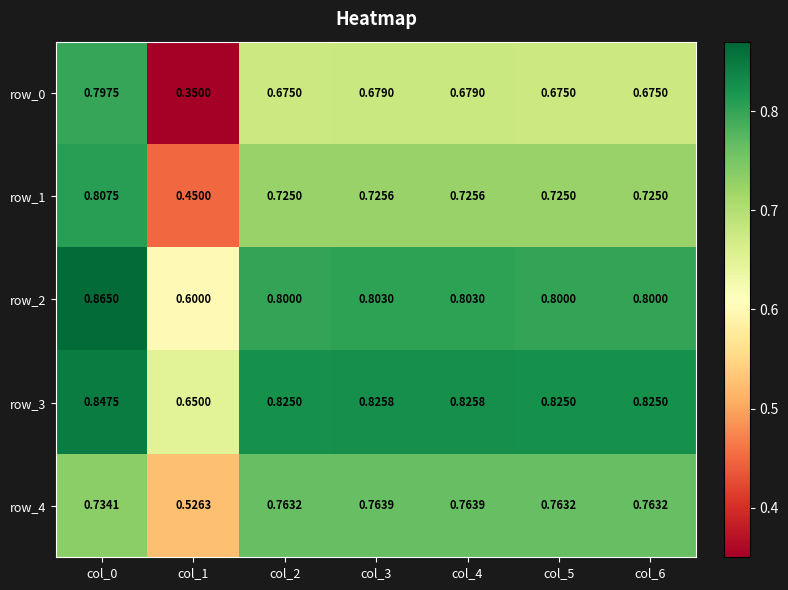

Is the value of row_2 at col_4 greater than the value of row_1 at col_1?

Yes